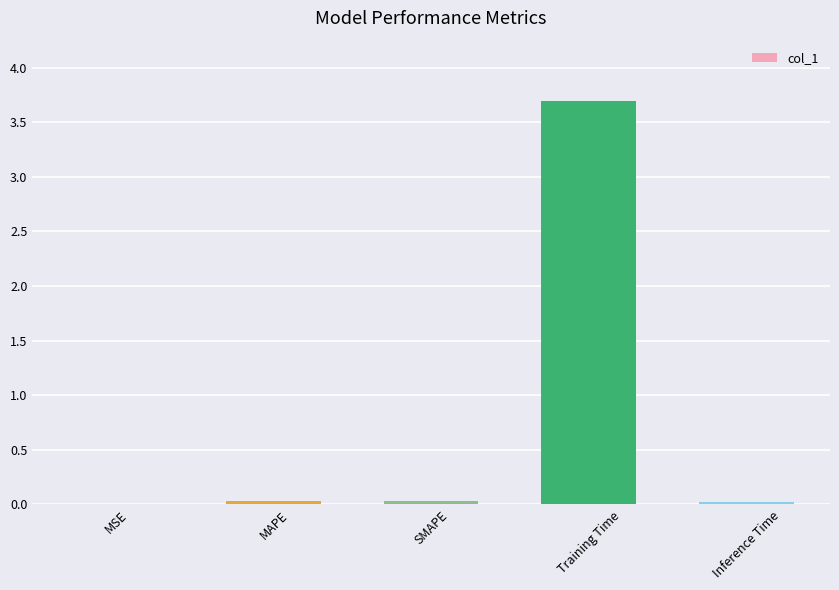

The value at SMAPE is 0.0. True or false?

True